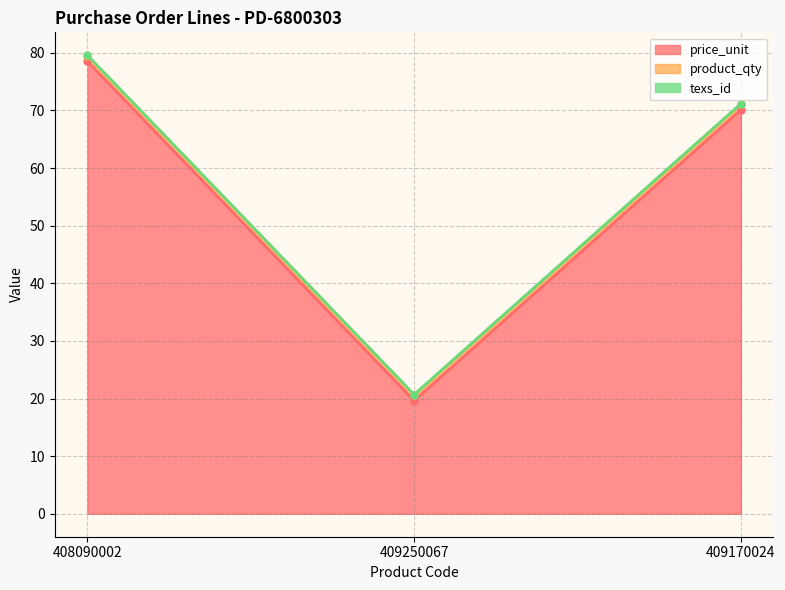

What position from the left is 409170024?

3